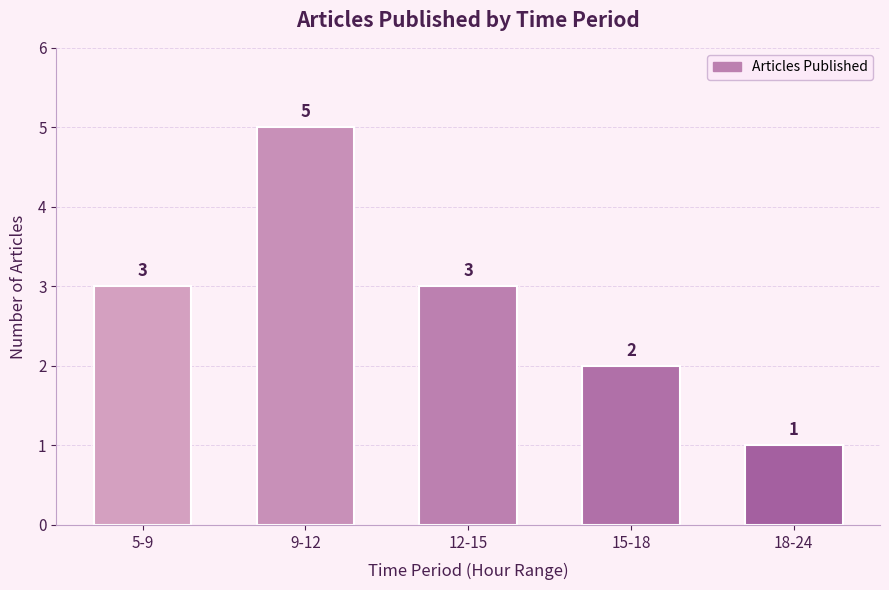

How many categories are shown in the chart?

5